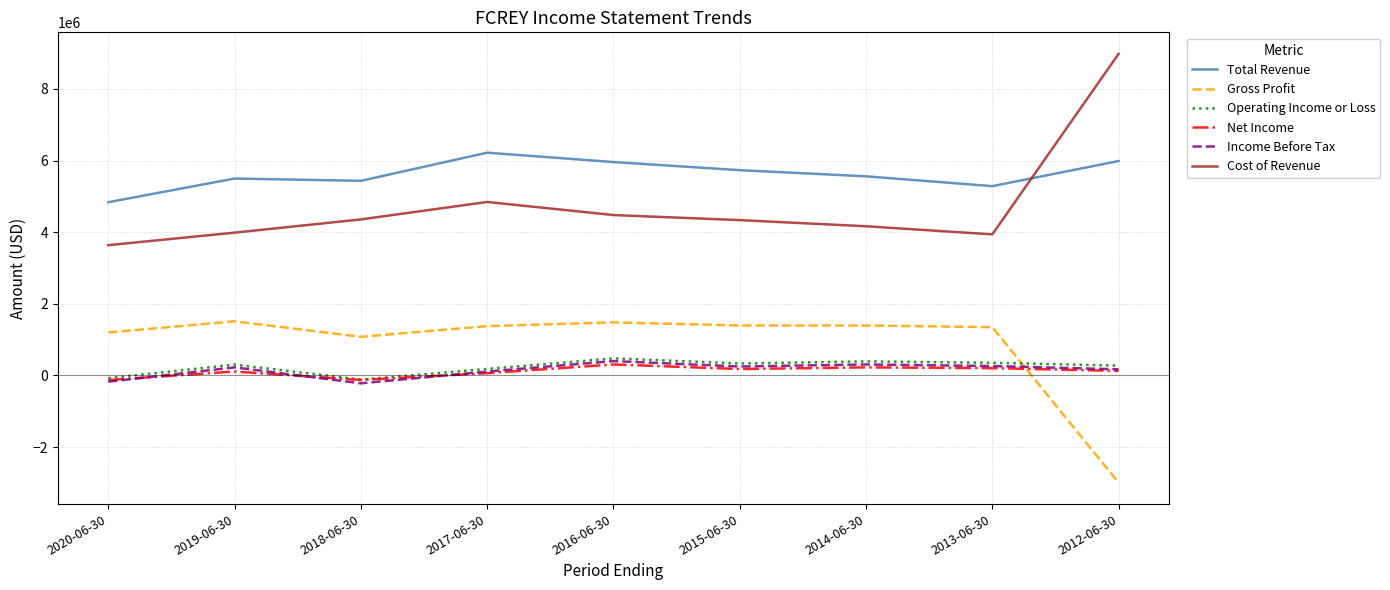

True or false: Cost of Revenue and Operating Income or Loss intersect in this chart.

False